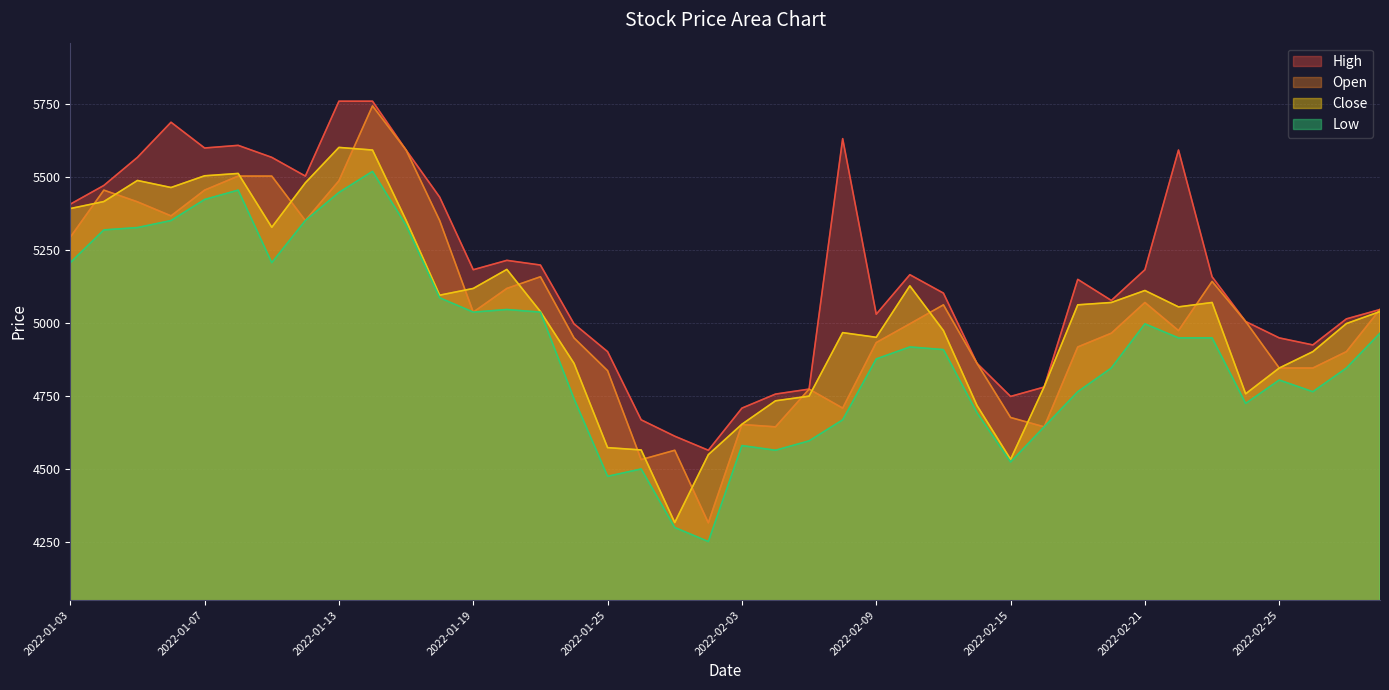

Reading left to right, list all the values displayed in this chart.

High: 5406	5470	5566	5686	5598	5607	5566	5502	5758	5758	5591	5430	5182	5214	5198	4997	4902	4669	4613	4565	4709	4757	4774	5630	5030	5165	5102	4862	4749	4781	5149	5077	5182	5591	5158	5005	4949	4925	5014	5046
Open: 5293	5454	5414	5366	5454	5502	5502	5350	5486	5742	5591	5350	5037	5118	5158	4949	4837	4533	4565	4317	4653	4645	4774	4709	4933	4997	5062	4862	4677	4645	4918	4965	5070	4974	5142	5005	4846	4846	4902	5046
Low: 5206	5318	5326	5350	5422	5454	5206	5350	5446	5518	5334	5086	5037	5046	5037	4741	4476	4501	4301	4253	4581	4565	4597	4669	4877	4918	4909	4693	4525	4645	4765	4846	4997	4949	4949	4725	4805	4765	4846	4965
Close: 5391	5415	5487	5463	5503	5511	5327	5479	5600	5591	5351	5095	5118	5183	5039	4862	4574	4566	4318	4550	4654	4734	4750	4967	4951	5127	4974	4718	4534	4782	5062	5070	5111	5055	5070	4758	4846	4902	4998	5039